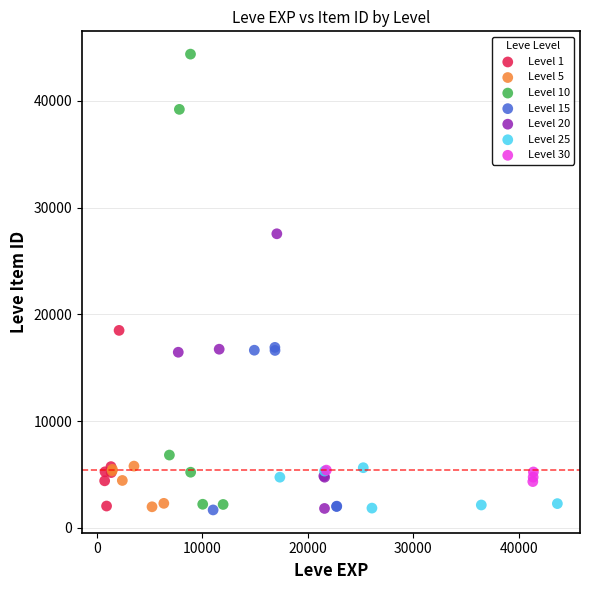

Which series contains the highest Y value?

Level 10